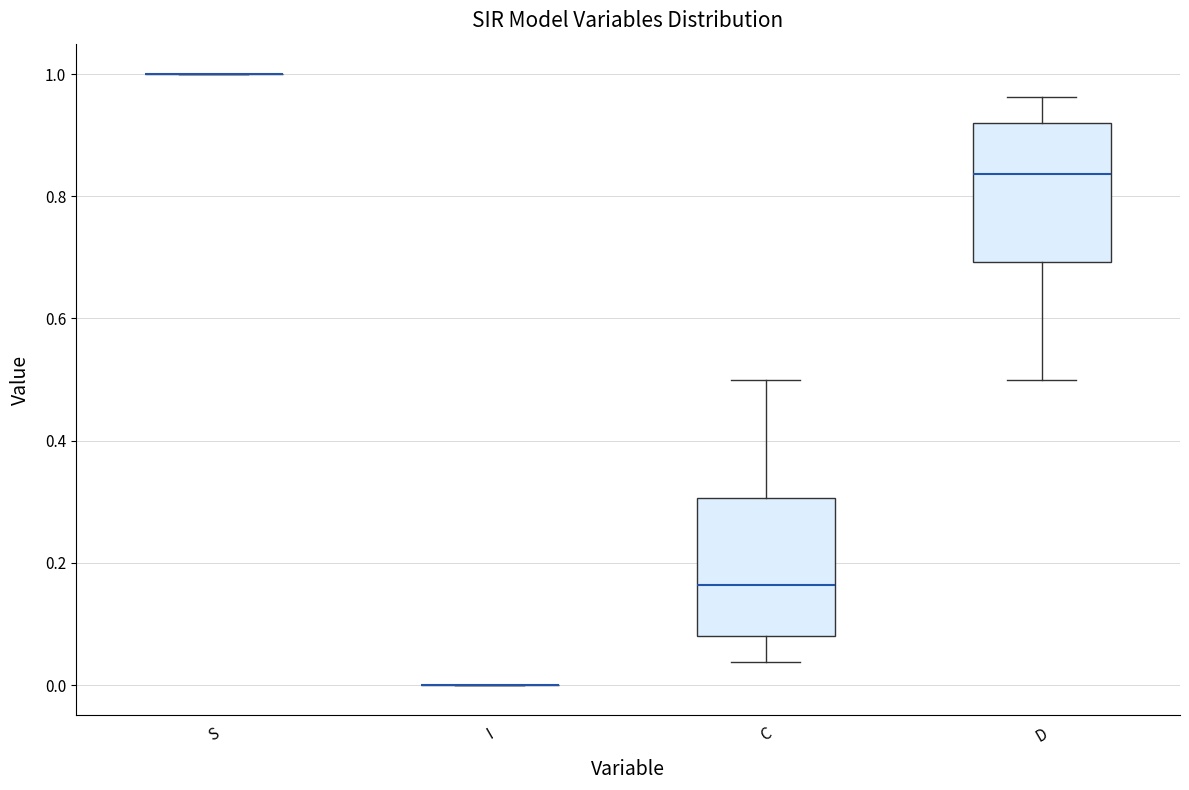

Reading left to right, read every box against the y-axis: the position of its median line, the range the box covers, and the ends of its whiskers. The values are not printed on the chart, so give them approximately, as read against the axis.

S: box collapsed to a line at 1.00, whiskers 1.00 to 1.00
I: box collapsed to a line at 0.00, whiskers 0.00 to 0.00
C: median 0.16, box 0.08 to 0.30, whiskers 0.04 to 0.50
D: median 0.84, box 0.70 to 0.92, whiskers 0.50 to 0.96